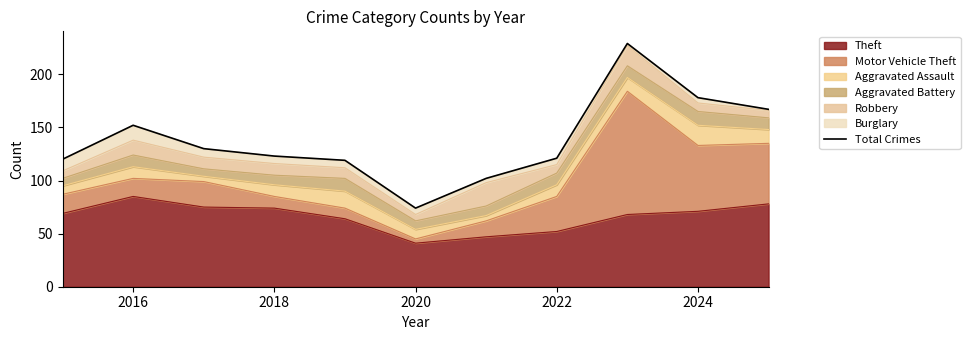

How many interior local peaks (higher than both neighbors) does the data have?

2